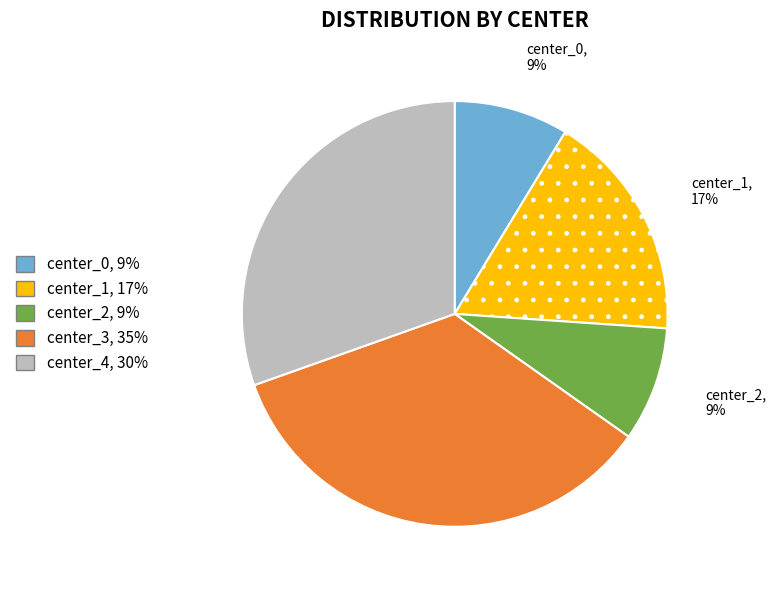

Count the number of slices in the pie.

5